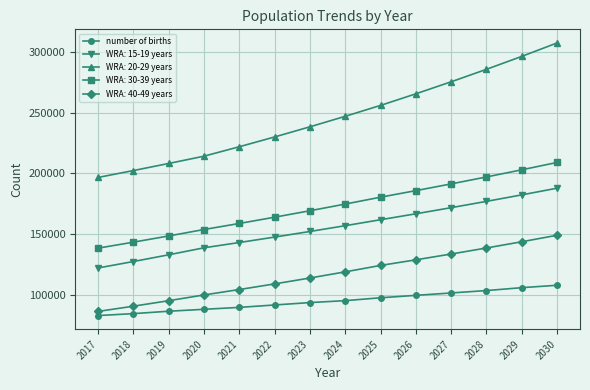

List the series in order of their peak value, highest first.

WRA: 20-29 years, WRA: 30-39 years, WRA: 15-19 years, WRA: 40-49 years, number of births